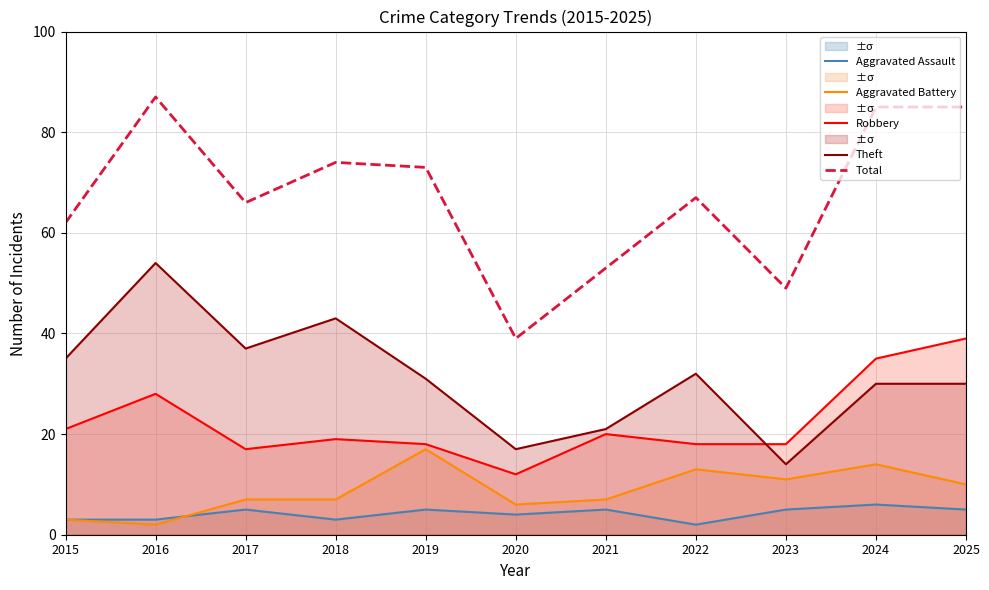

What is the difference between the maximum and minimum values in the Aggravated Battery series?

15